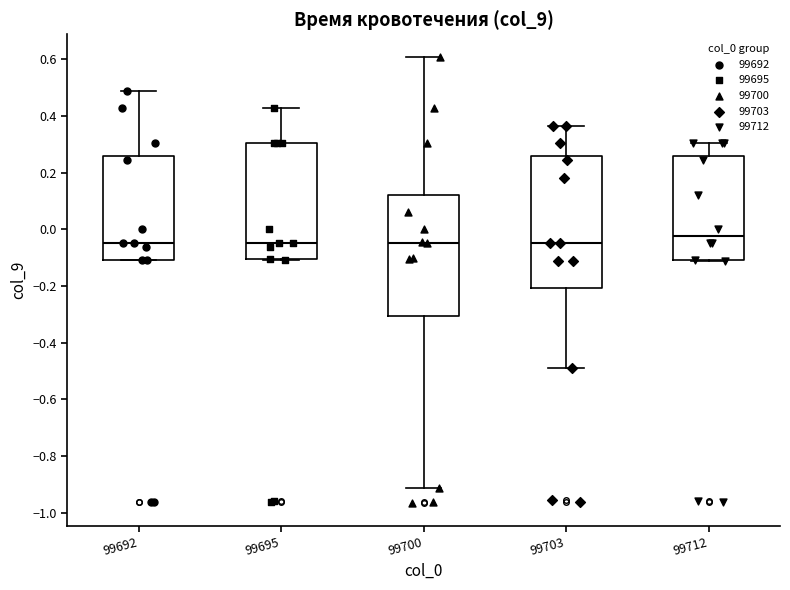

Which box is the tallest, from its lower edge to its upper edge?

99703